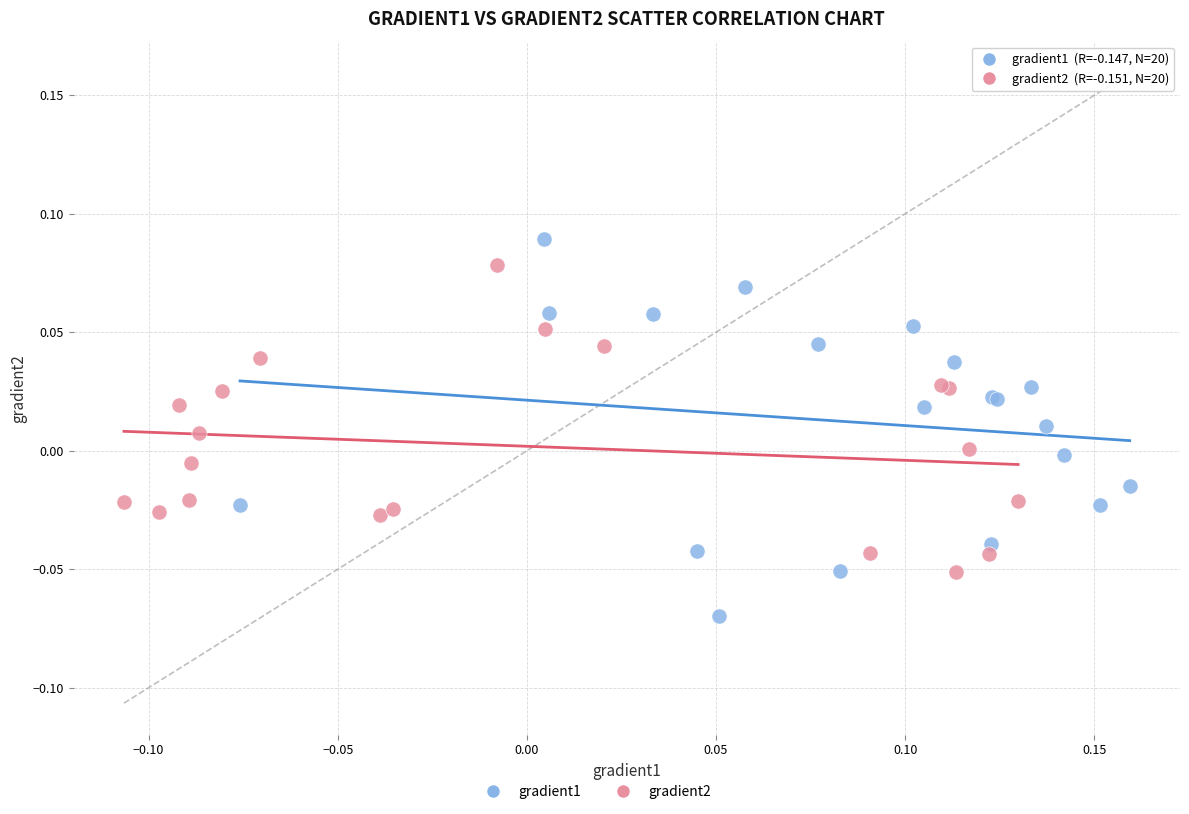

Which series contains the lowest Y value?

gradient1